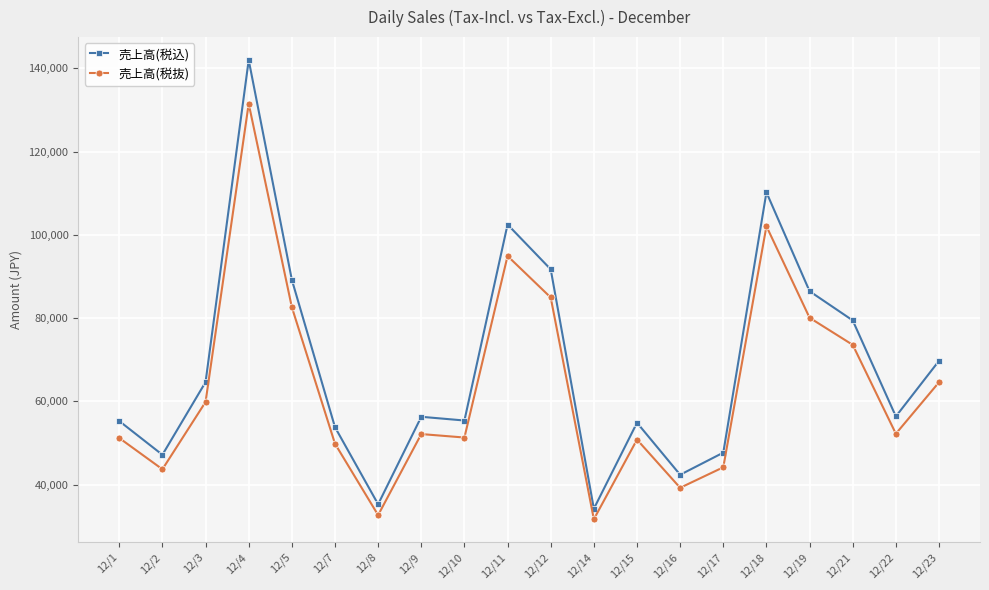

At which category does 売上高(税抜) reach its first local peak?

12/4